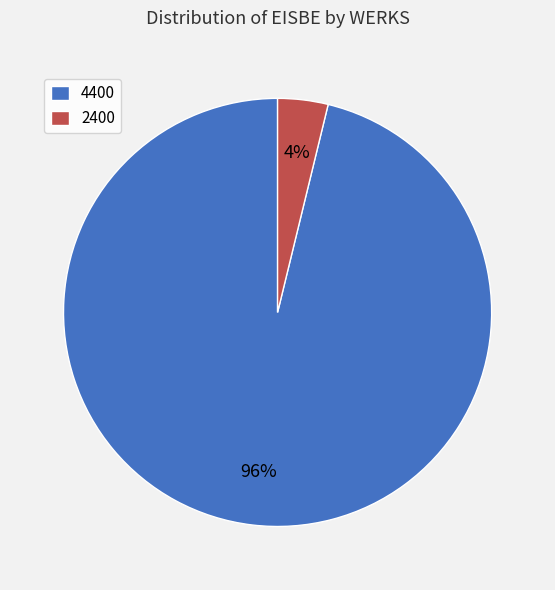

Which slice is the largest?

4400